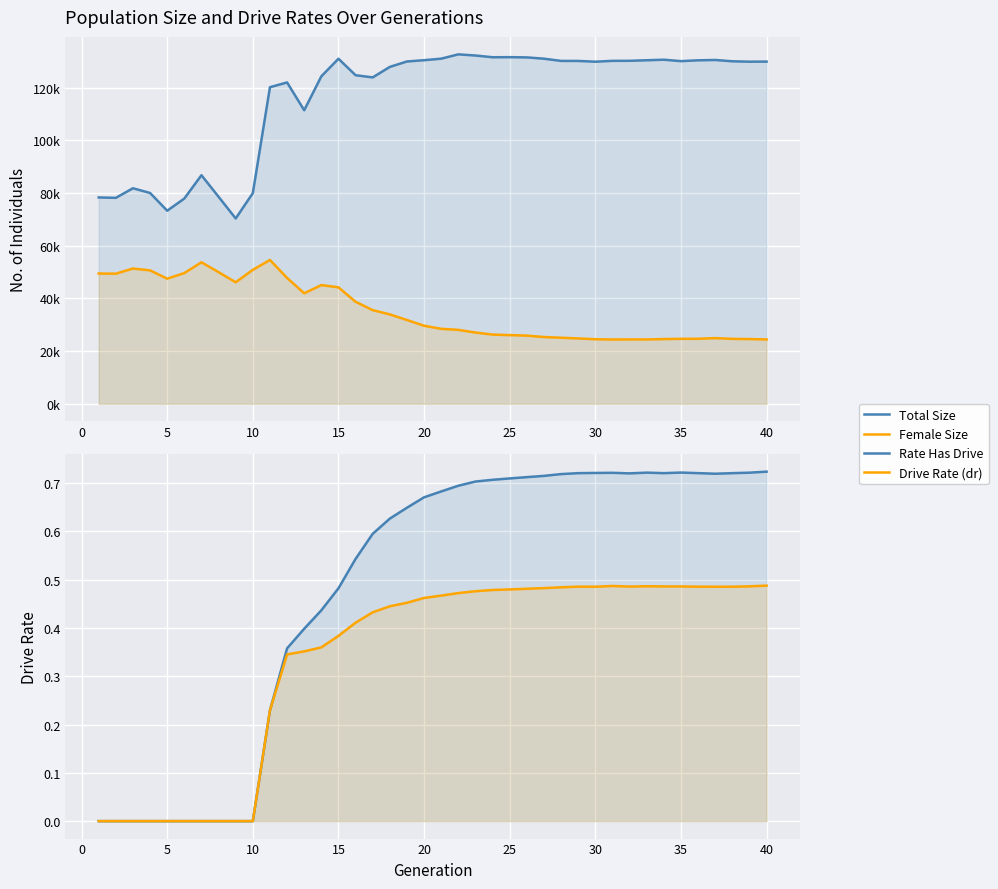

The value of Total Size at 25 is 154162.6. True or false?

False